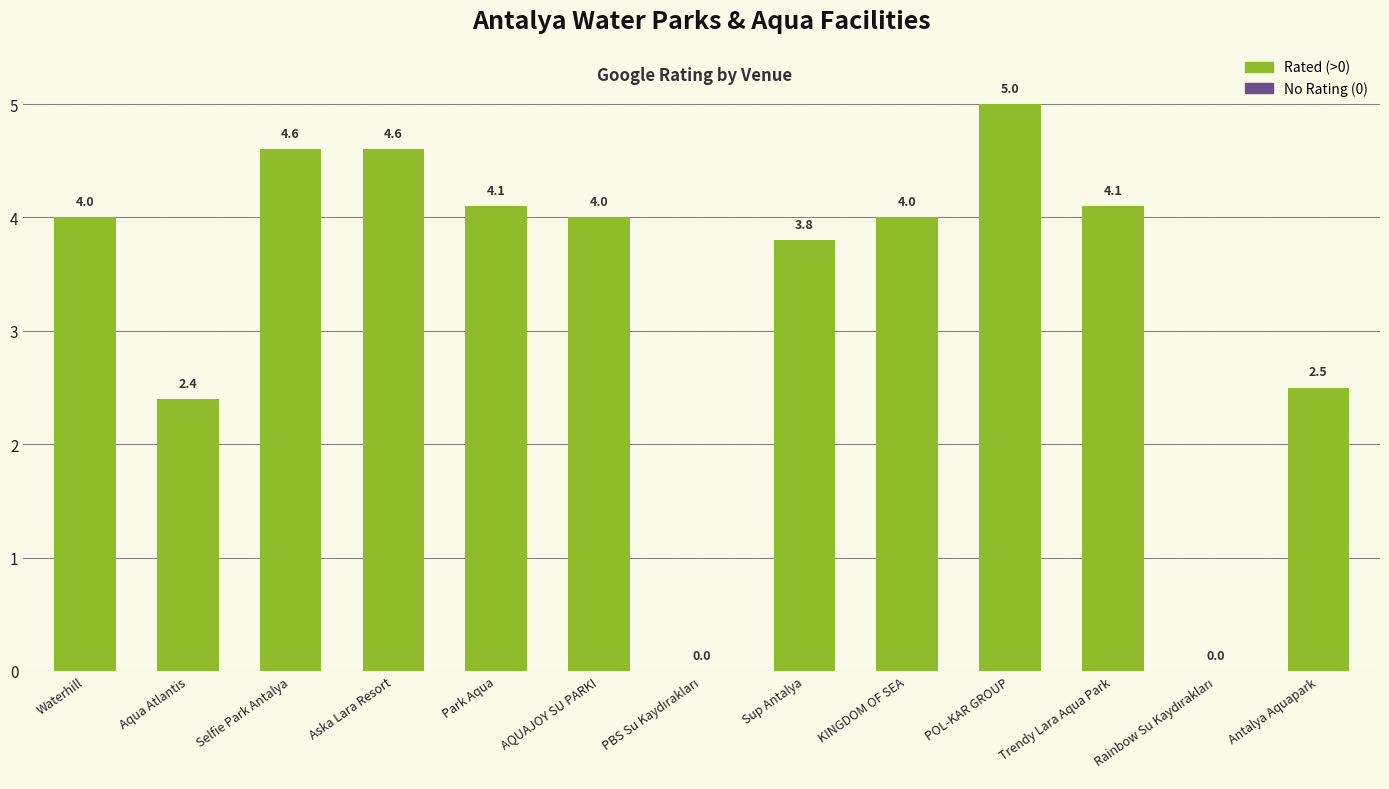

Which label corresponds to the largest value in the chart?

POL-KAR GROUP